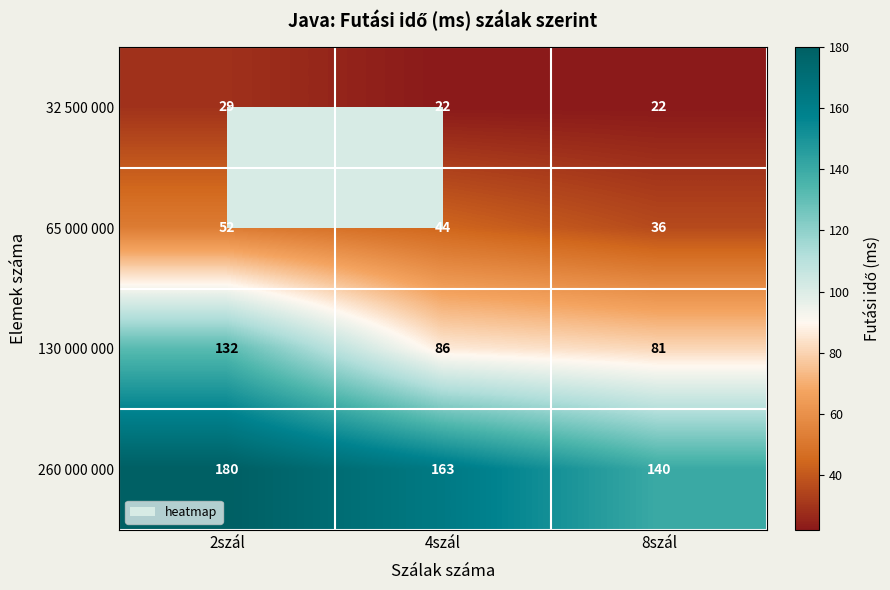

What is the minimum value shown in the chart?

22